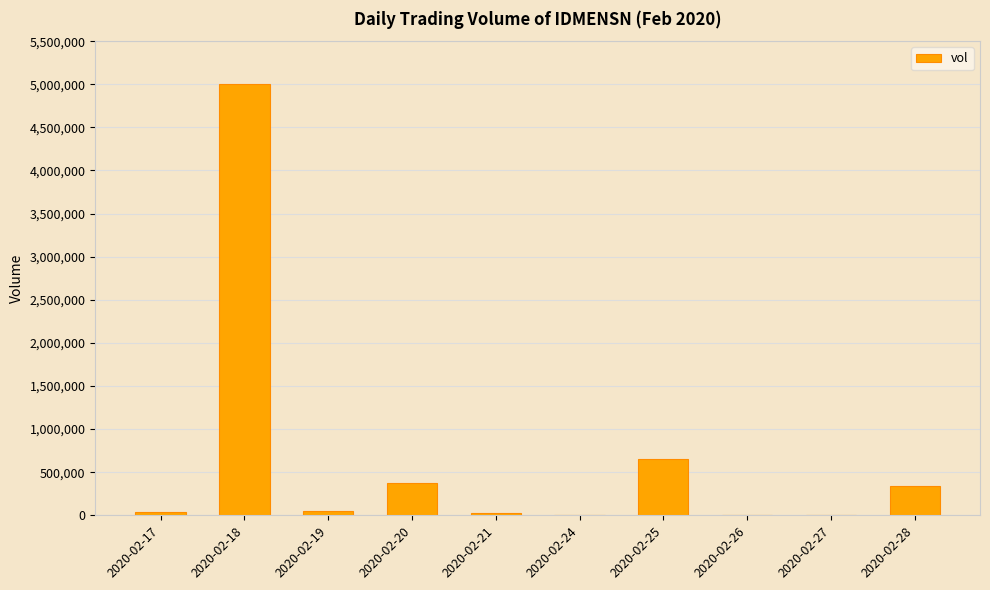

What value does the data have at 2020-02-19, to the nearest 50?

50000